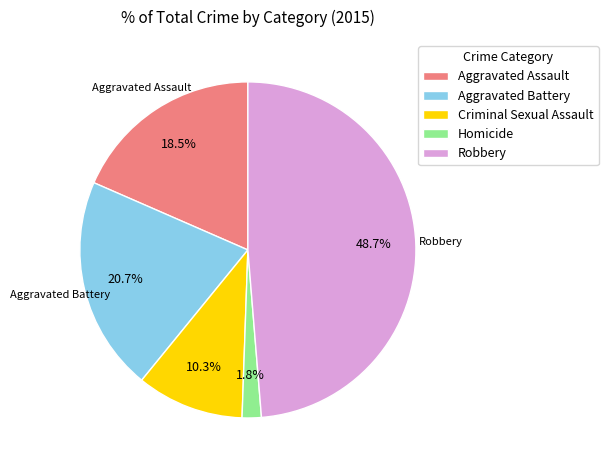

Does Robbery account for over 50% of the chart?

No